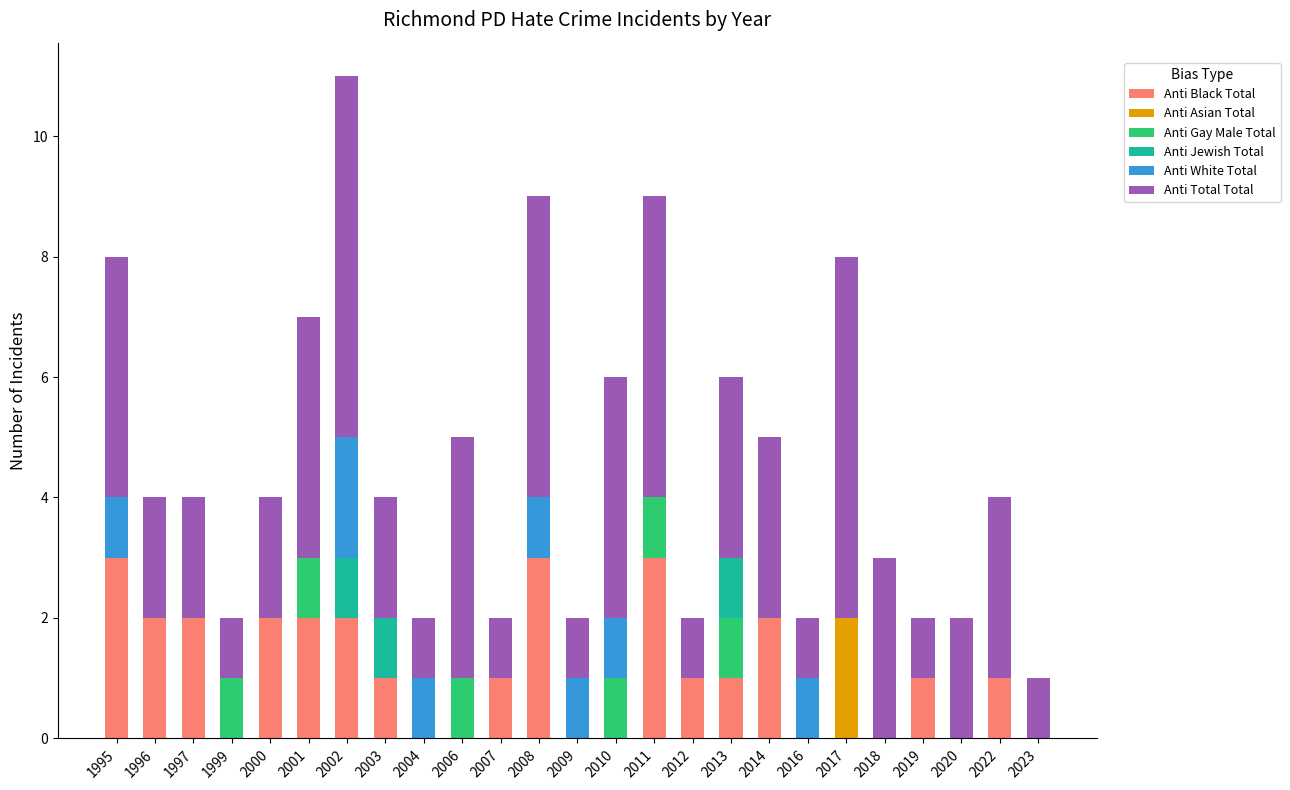

The value of Anti Black Total at 2010 is 2. True or false?

False